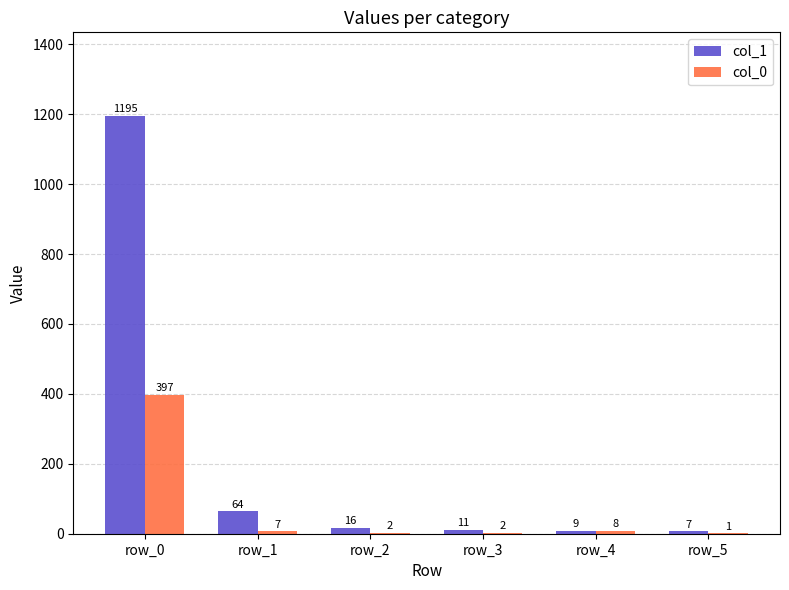

Which series changed the most between row_2 and row_3?

col_1